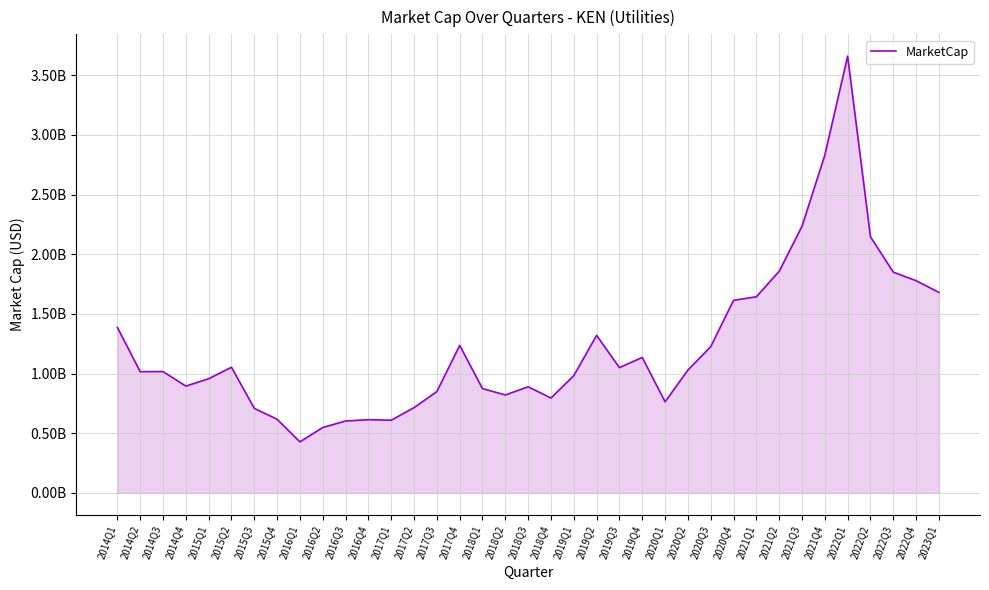

Does the chart have visible grid lines?

Yes